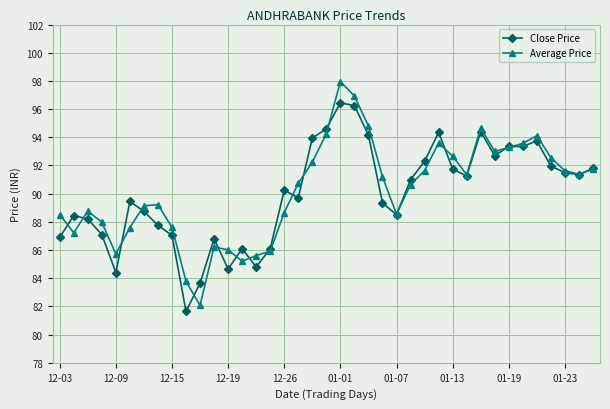

Which series has the widest spread of values?

Average Price